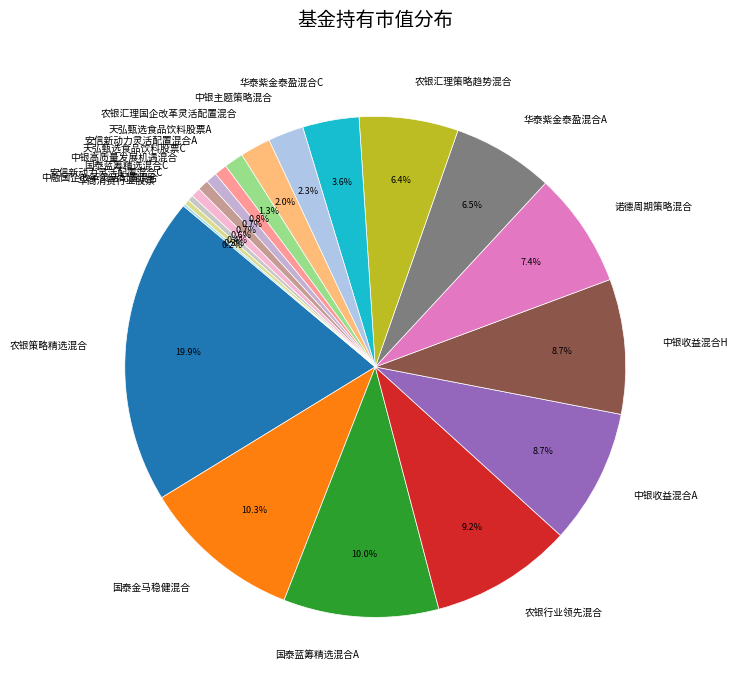

True or false: 天弘甄选食品饮料股票A accounts for 15% of the total.

False